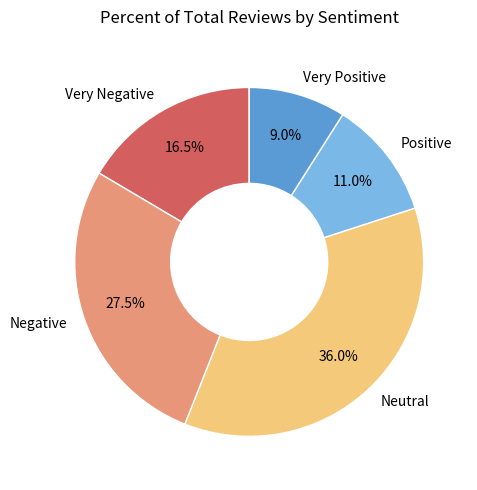

Combined, what portion of the pie is Neutral and Very Negative?

52.5%